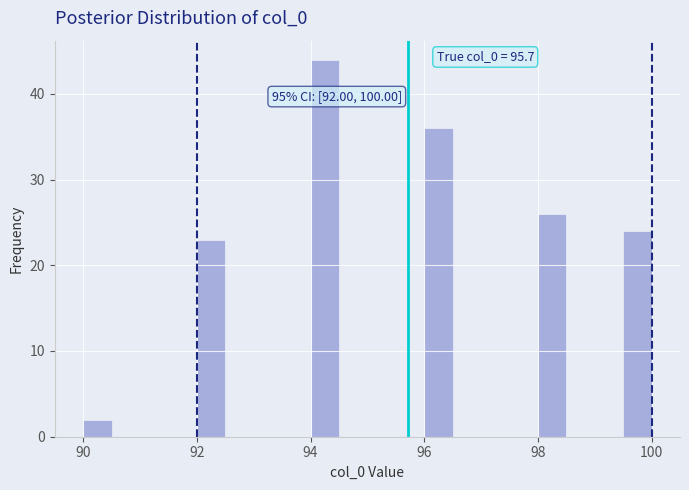

Read against the x-axis, roughly where is the centre of the tallest bar?

94.2